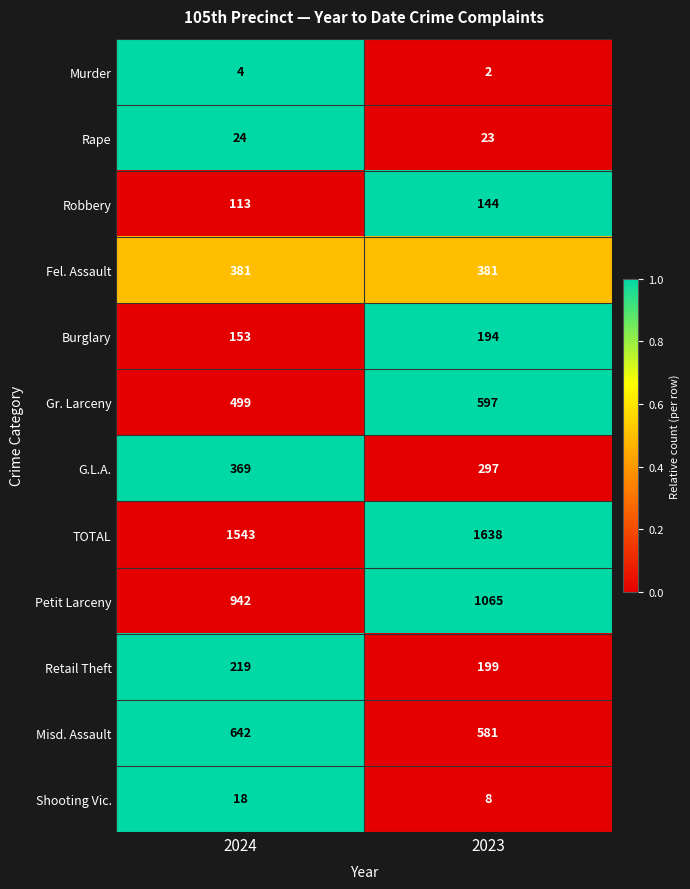

What is the difference between the Retail Theft values at 2024 and 2023?

20